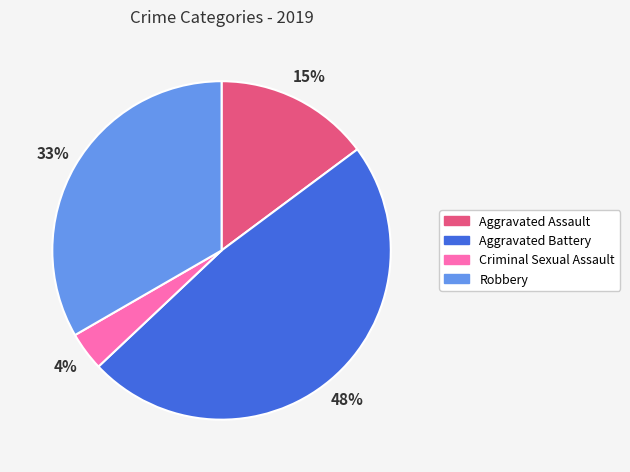

To the nearest percent, what is the difference between the largest and smallest slice percentages?

44%